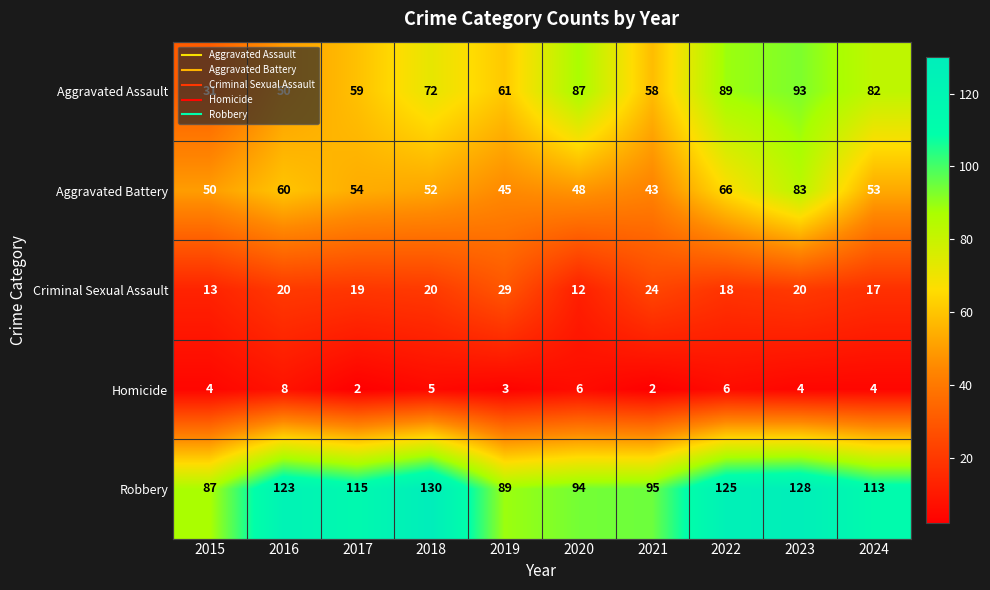

At which category is the sum across all series the highest?

2023